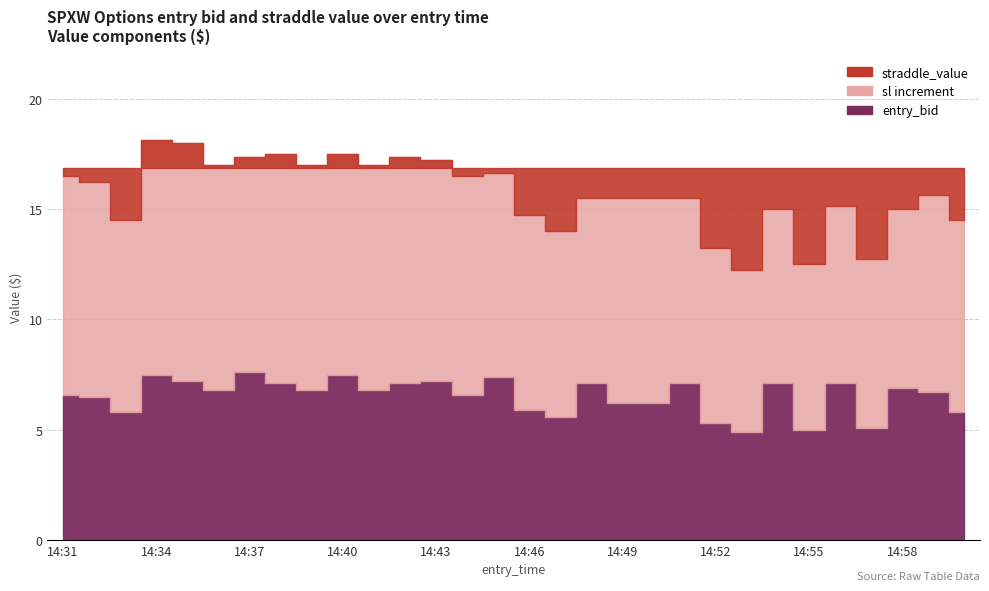

At which category does entry_bid reach its first local peak?

14:34